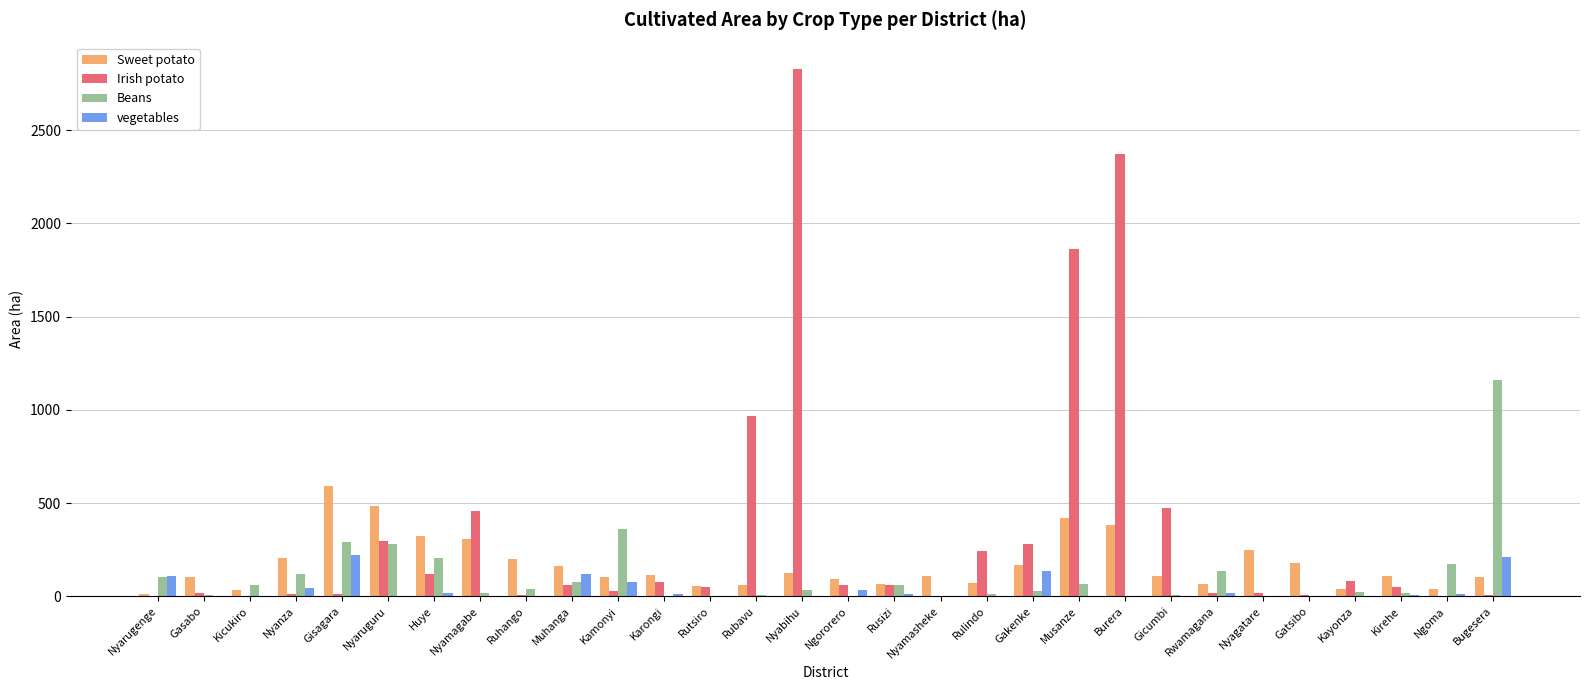

The Beans series shows 66.0 at Musanze. True or false?

True